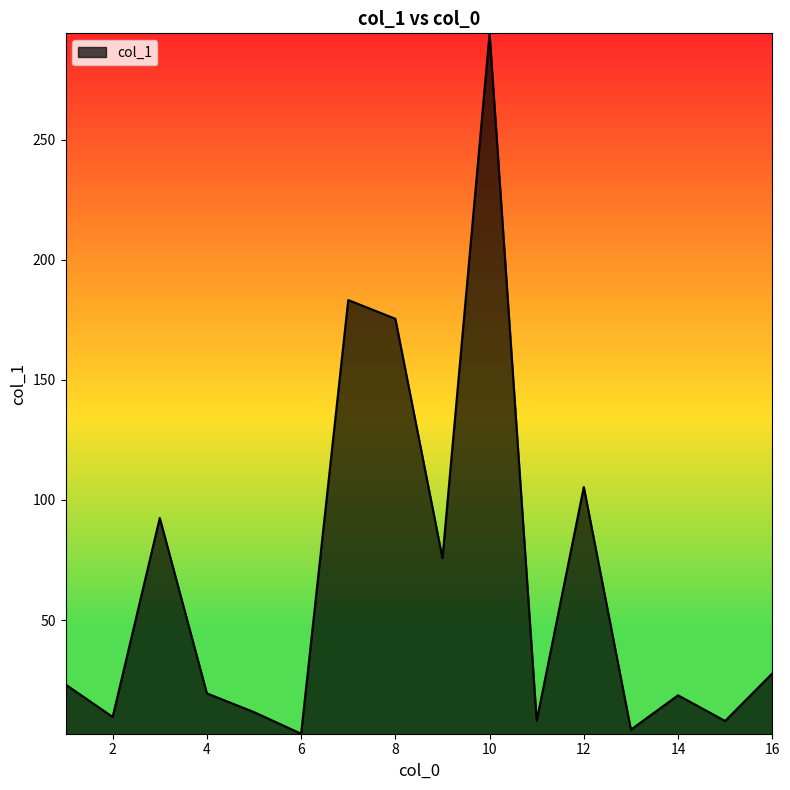

What is the greatest value displayed?

294.2